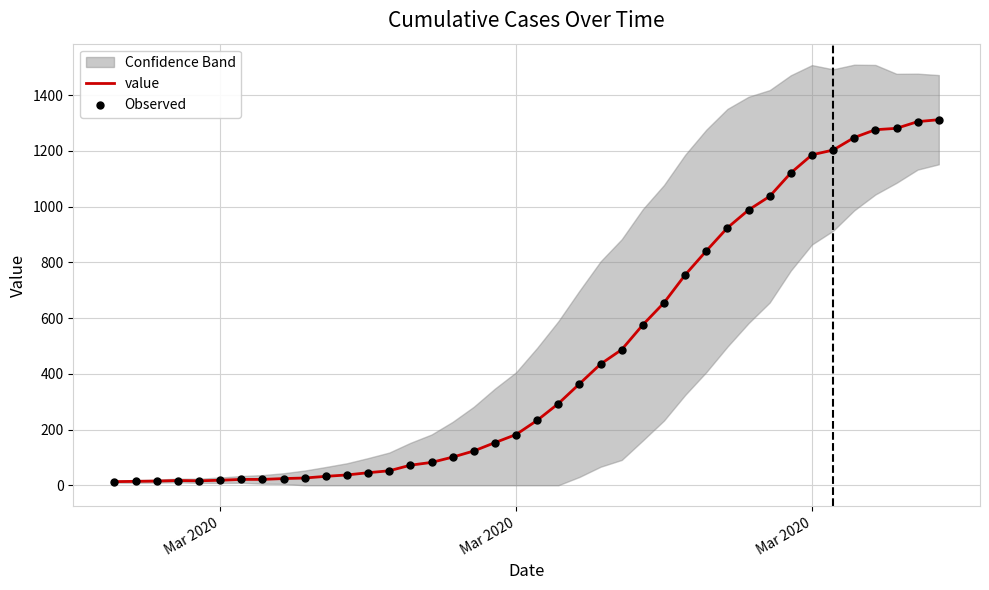

At how many categories does at least one series exceed 845?

11